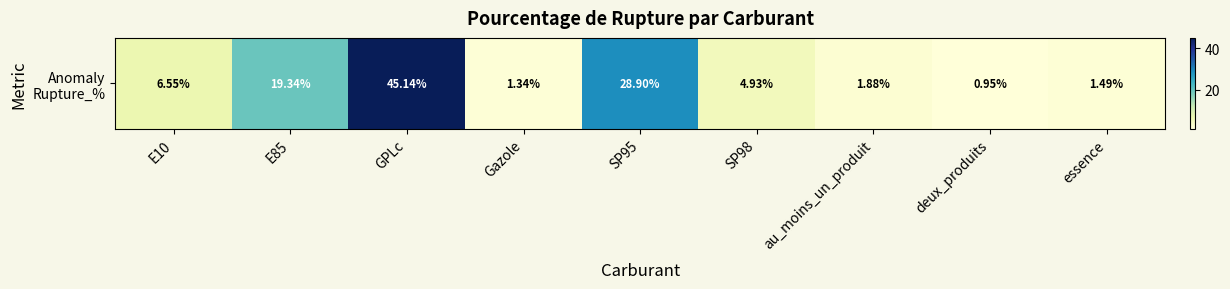

List the labels in order of value, smallest first.

deux_produits, Gazole, essence, au_moins_un_produit, SP98, E10, E85, SP95, GPLc